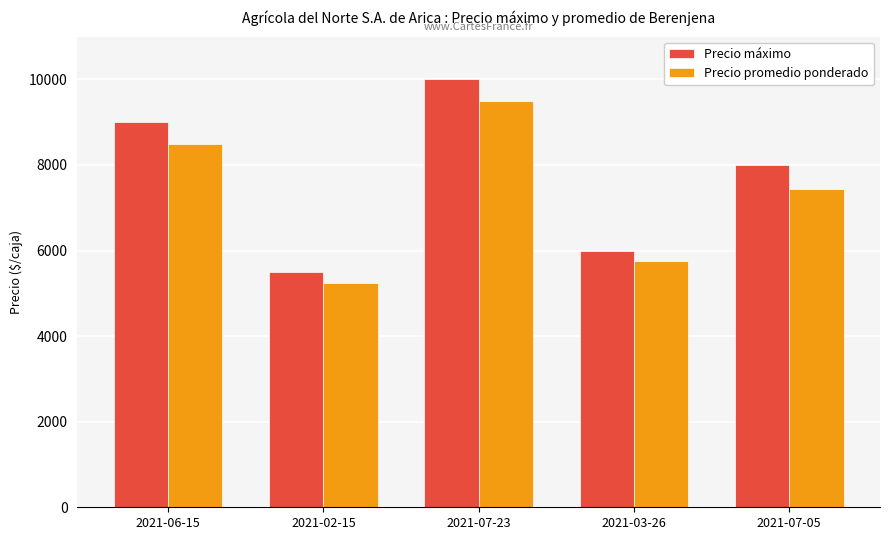

How many distinct data groups are displayed?

2